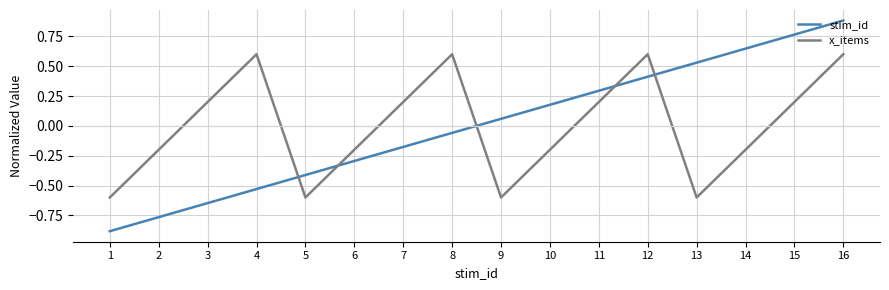

What is the smallest value displayed?

-0.9